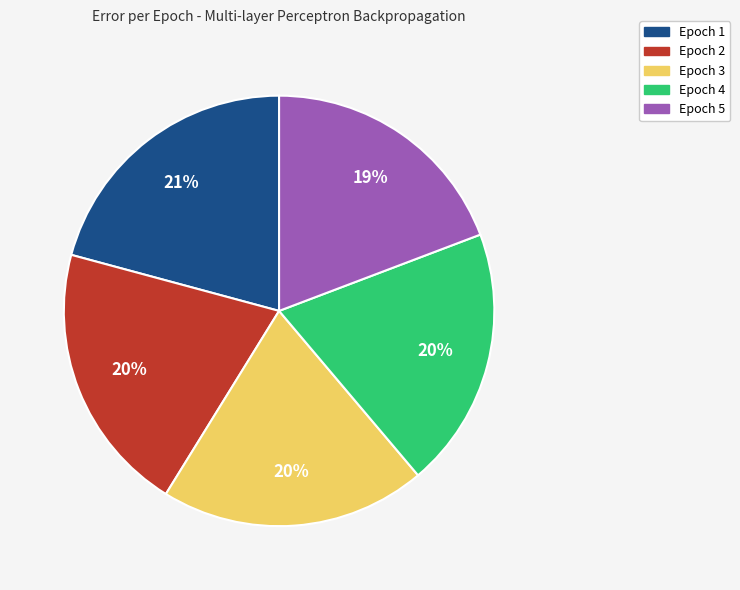

What is the ratio of the value at Epoch 3 to the value at Epoch 2?

1.0